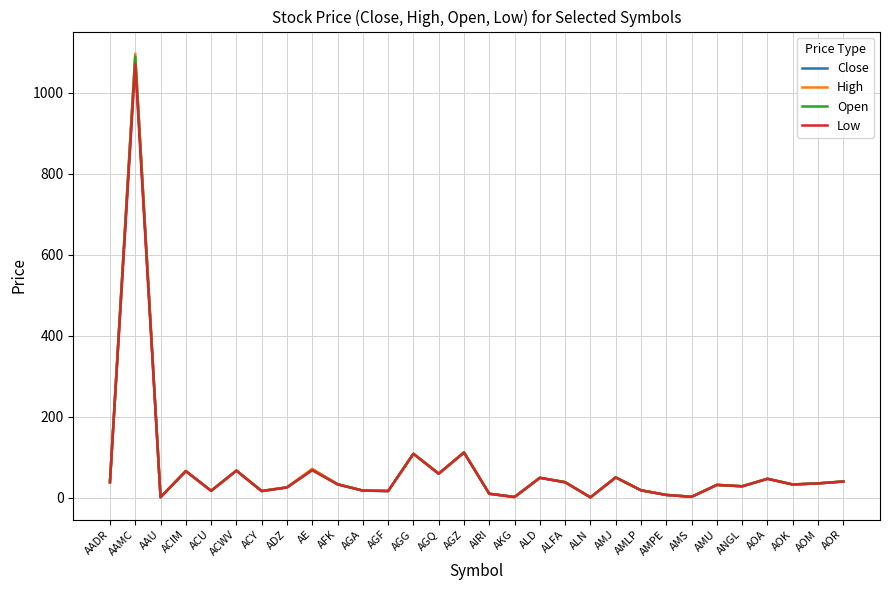

What position from the left is ANGL?

26